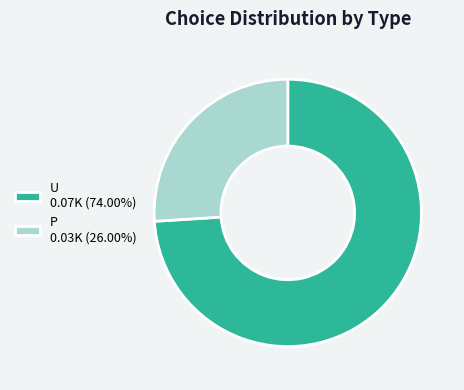

Combined, do P 0.03K (26.00%) and U 0.07K (74.00%) account for over 50%?

Yes